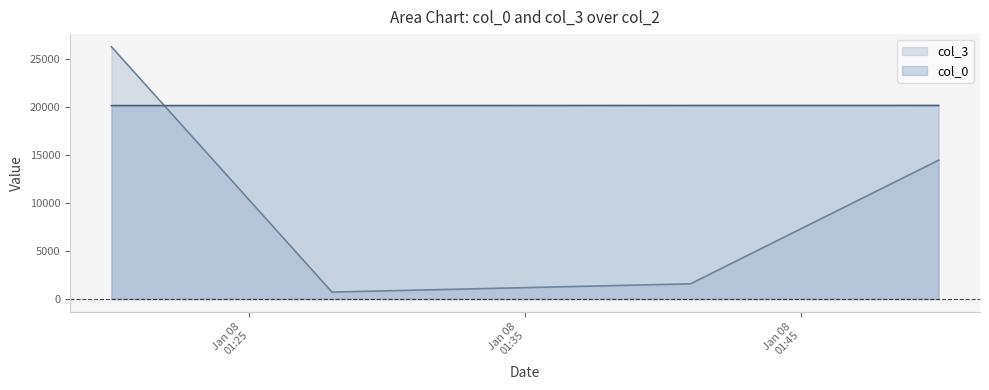

The col_0 series shows 20151 at 2007-01-08 01:41:00. True or false?

True